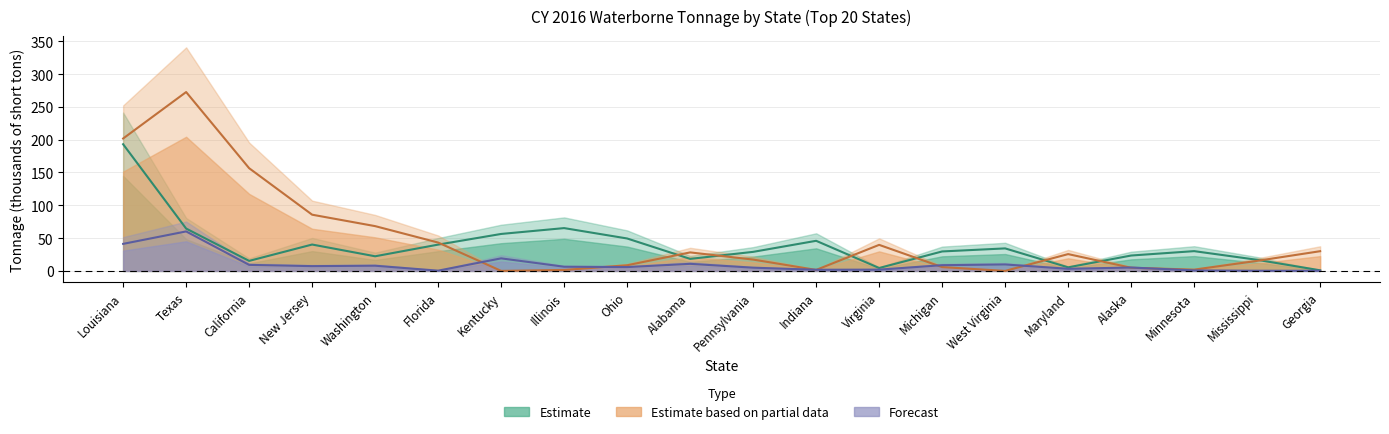

How many data points in Estimate based on partial data are less than 25?

10